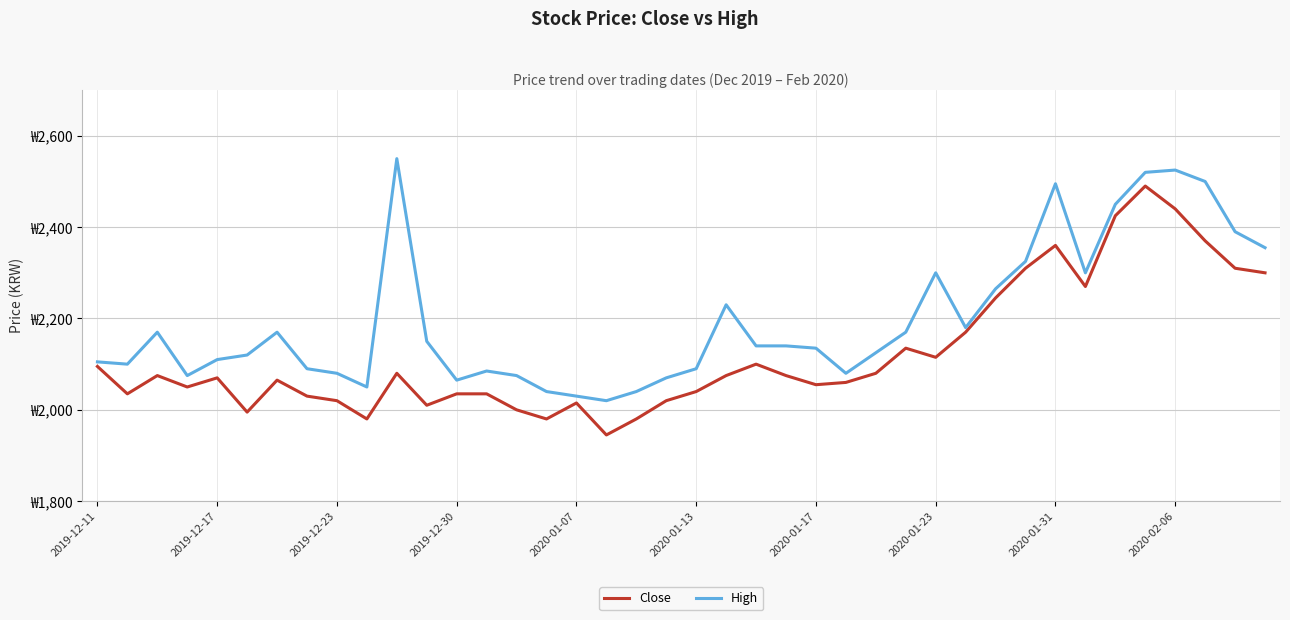

What are all the series names shown in the legend?

Close, High